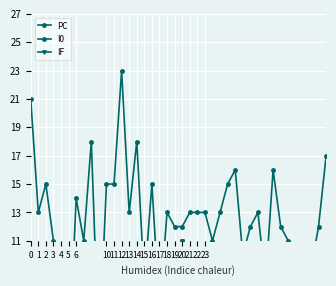

What is the difference between the I0 values at 33 and 3?

4